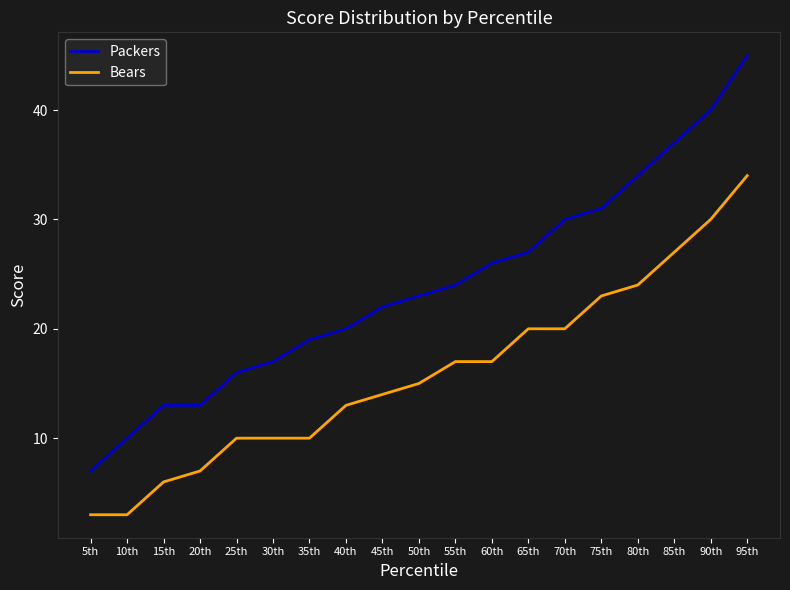

Rank the series at 40th from highest to lowest value.

Packers, Bears